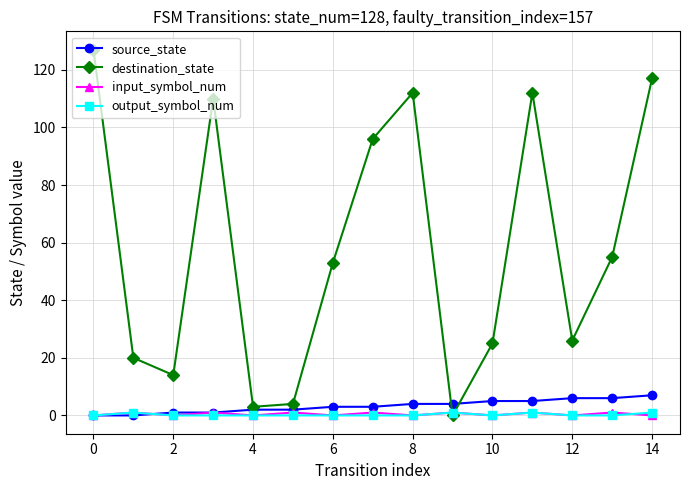

At how many categories does at least one series exceed 37?

8